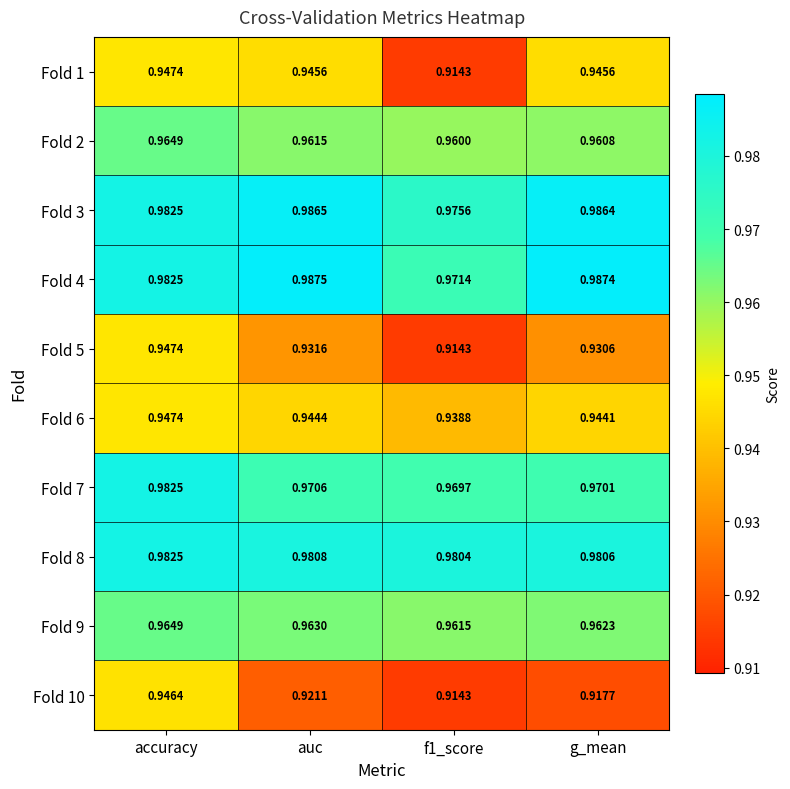

Which series changed the most between accuracy and auc?

Fold 10